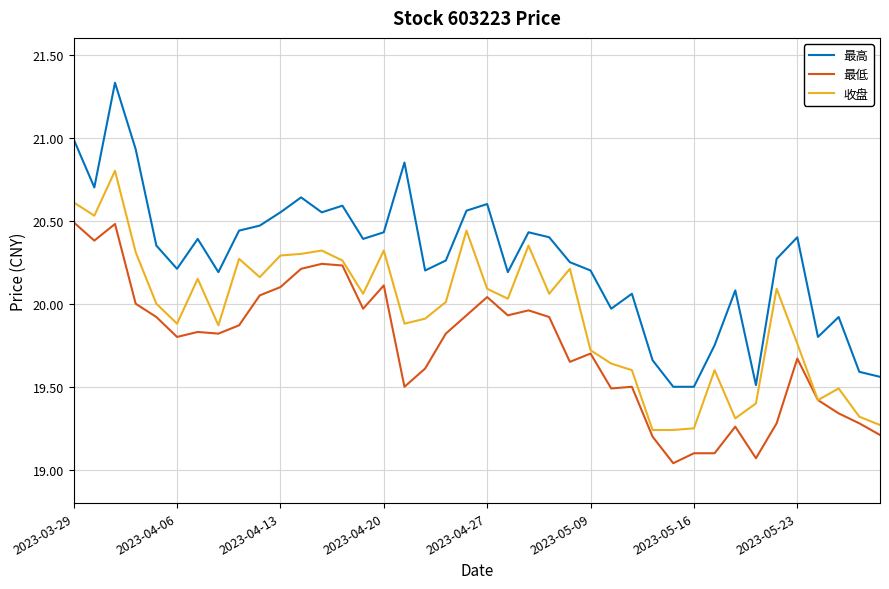

List the series in order of their overall mean, lowest first.

最低, 收盘, 最高